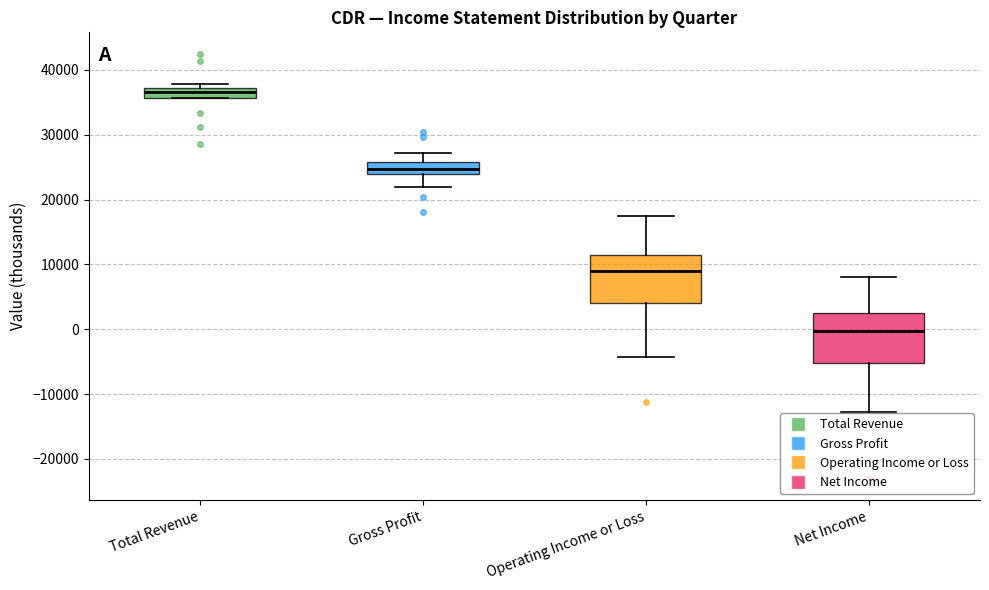

Which box's median line is the lowest?

Net Income